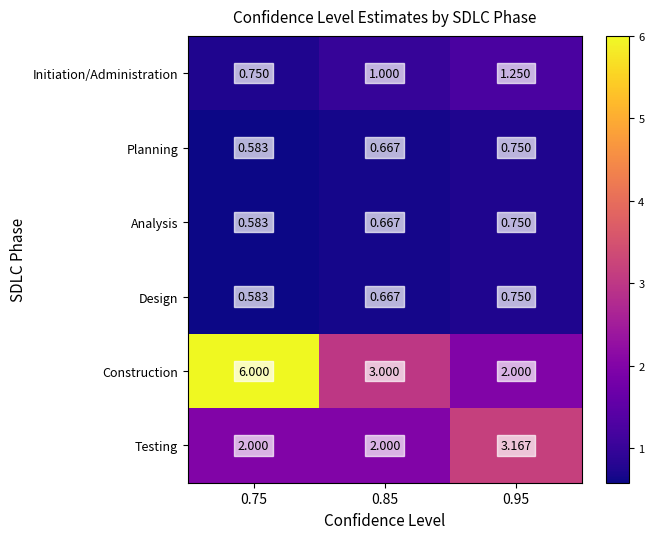

What is the spread (max minus min) of values at 0.85?

2.3